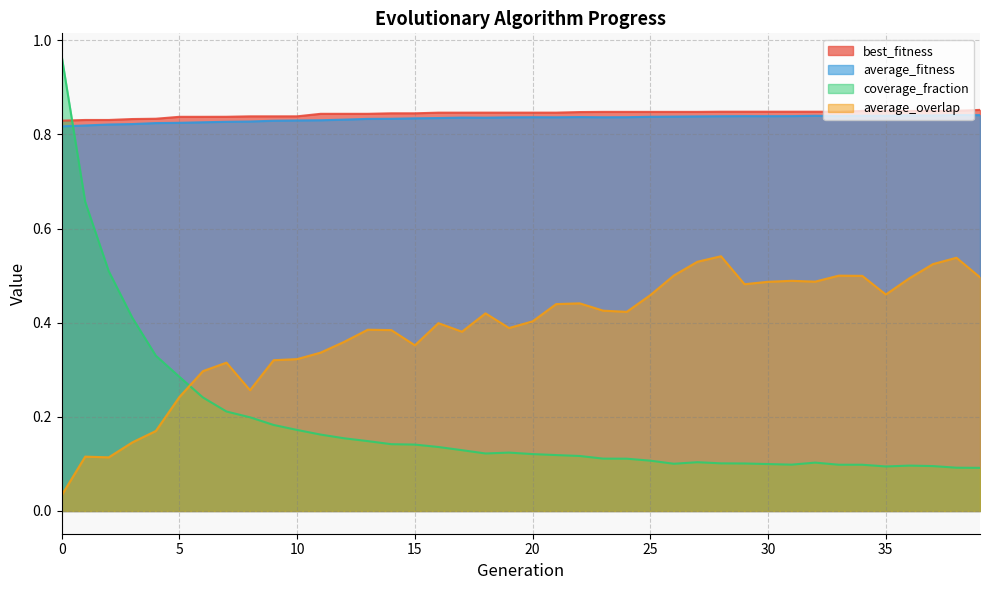

How many data points does each series have?

40